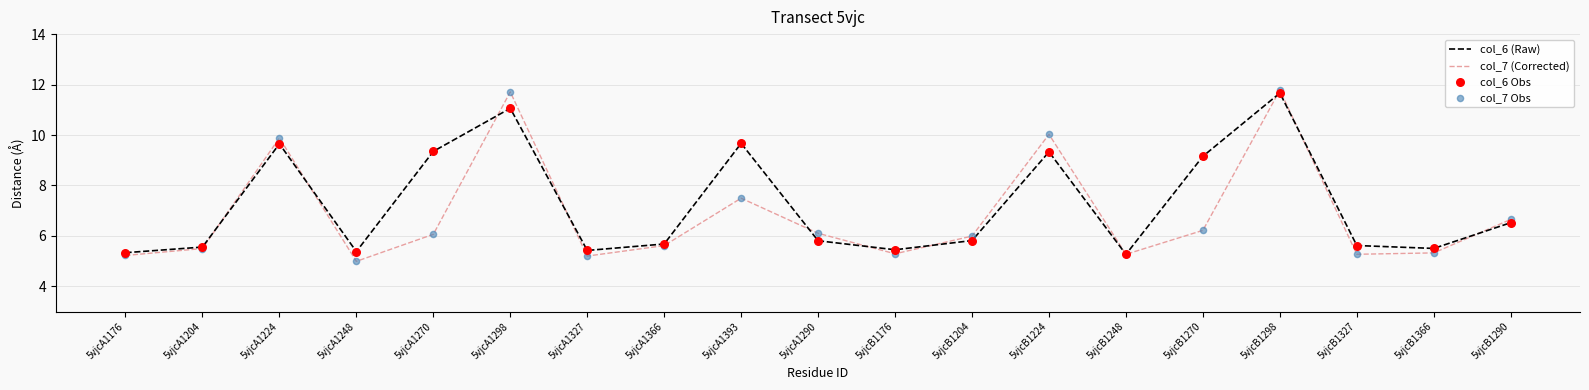

At which category is the sum across all series the highest?

5vjcB1298